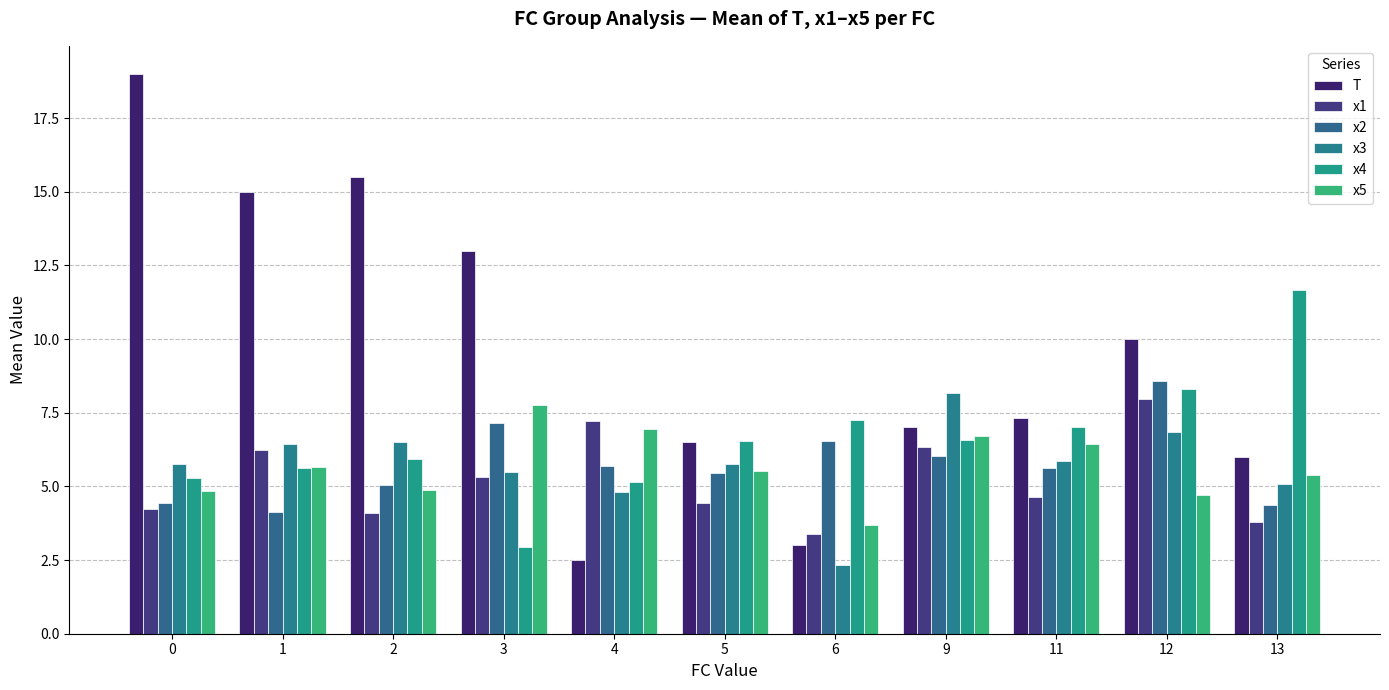

Does the chart contain any negative values?

No